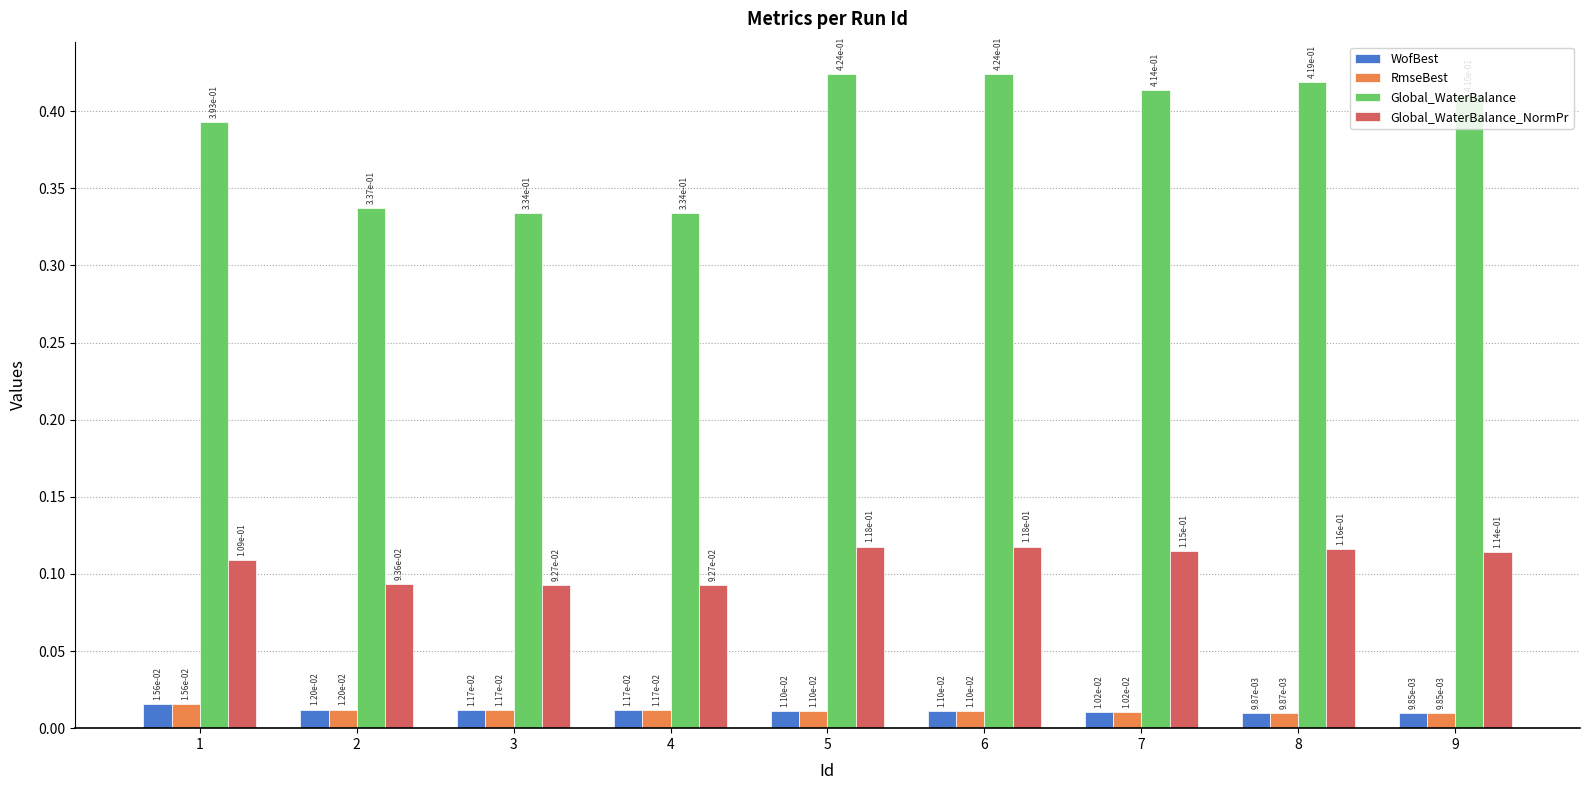

Which category has the lowest value in the WofBest series?

9